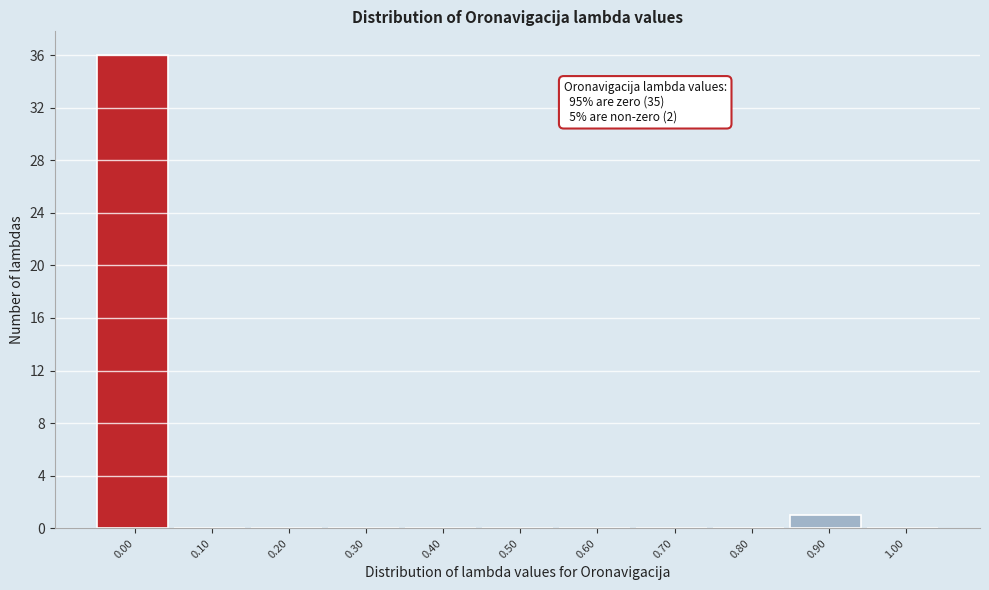

Reading right to left, transcribe all the data shown in this chart.

1.00=0	0.90=1	0.80=0	0.70=0	0.60=0	0.50=0	0.40=0	0.30=0	0.20=0	0.10=0	0.00=36